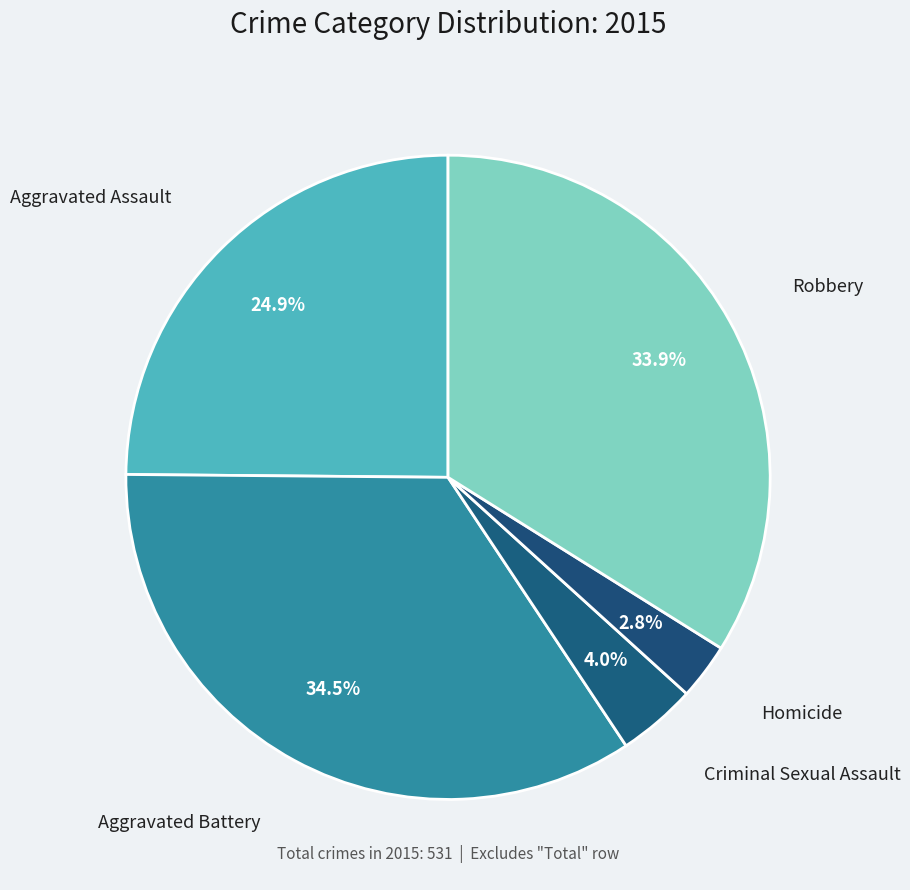

Rank the categories by value from highest to lowest.

Aggravated Battery, Robbery, Aggravated Assault, Criminal Sexual Assault, Homicide